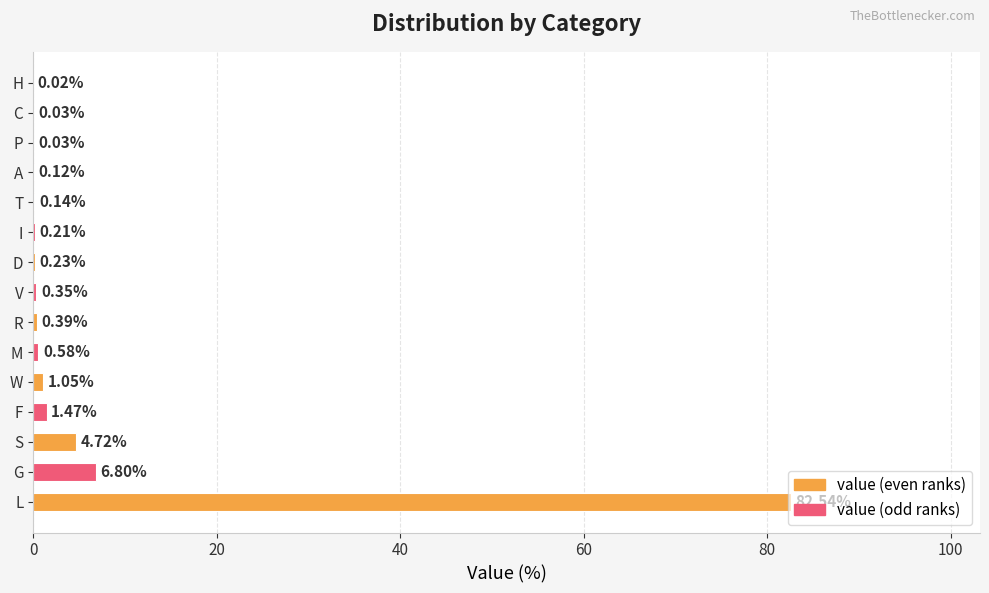

Which label corresponds to the largest value in the chart?

L